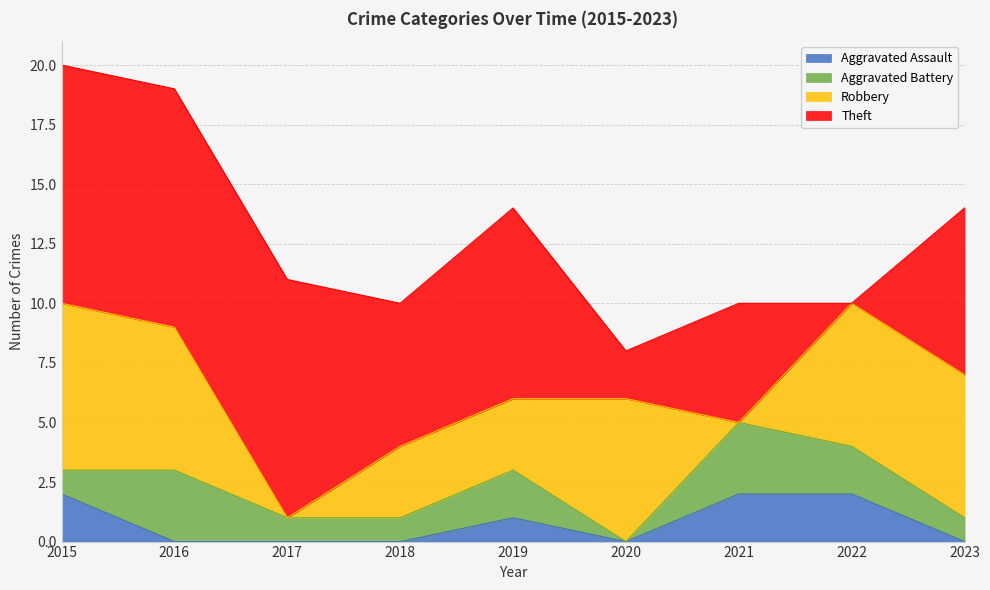

Reading left to right, extract all data points from this chart.

Aggravated Assault: 2	0	0	0	1	0	2	2	0
Aggravated Battery: 1	3	1	1	2	0	3	2	1
Robbery: 7	6	0	3	3	6	0	6	6
Theft: 10	10	10	6	8	2	5	0	7